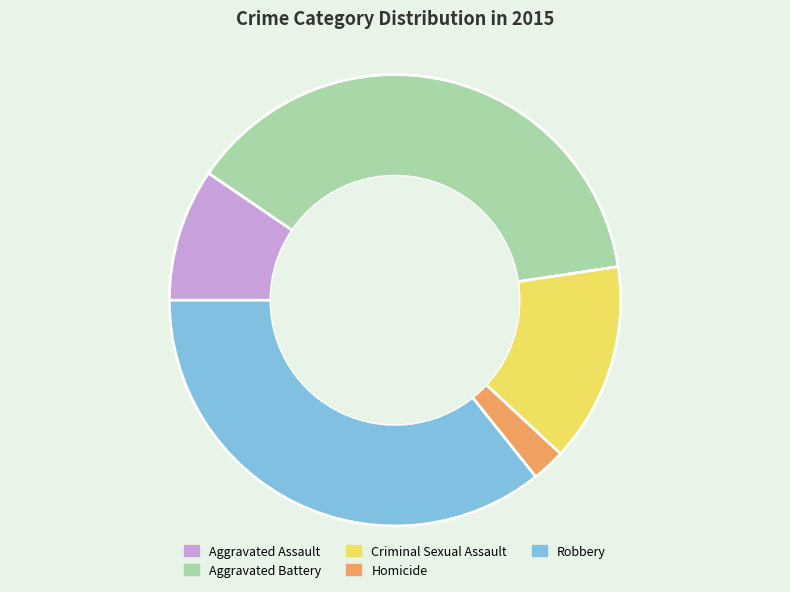

Is it true that Aggravated Assault is 10% of the pie?

True